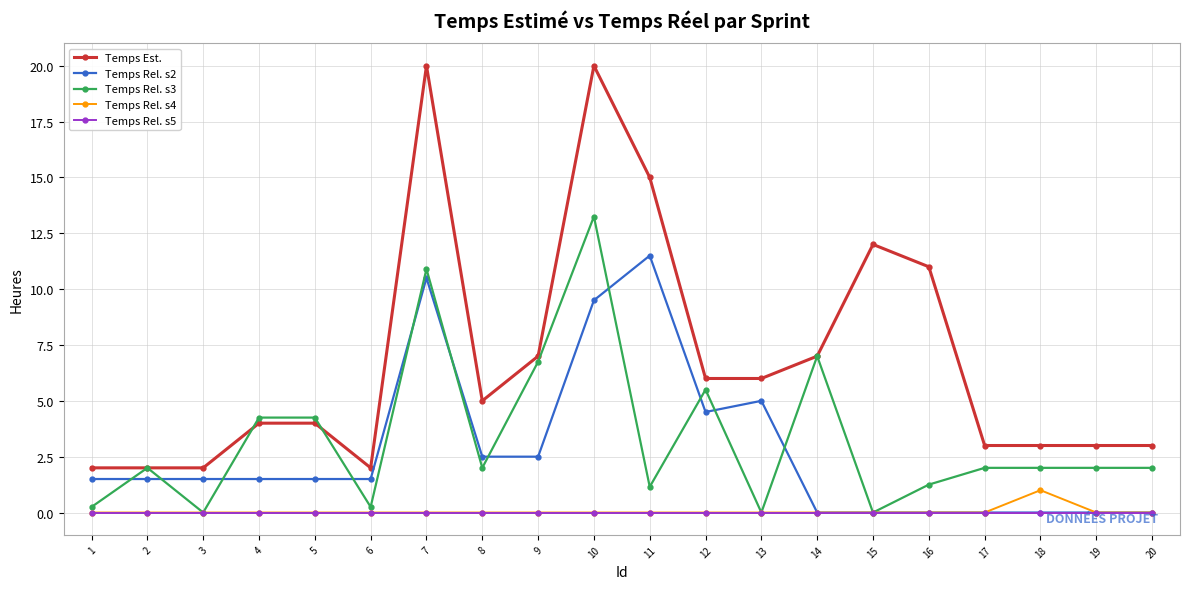

What is the difference between the second highest and minimum values in the Temps Rel. s3 series?

10.9